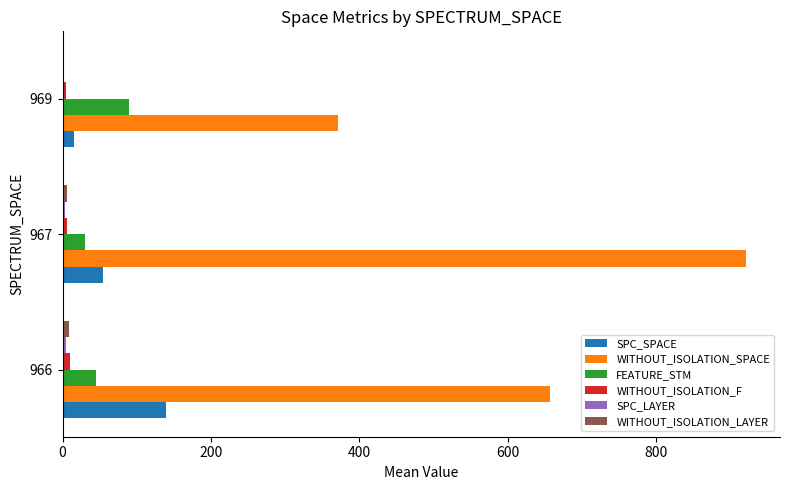

Which category has the highest value across all series?

967